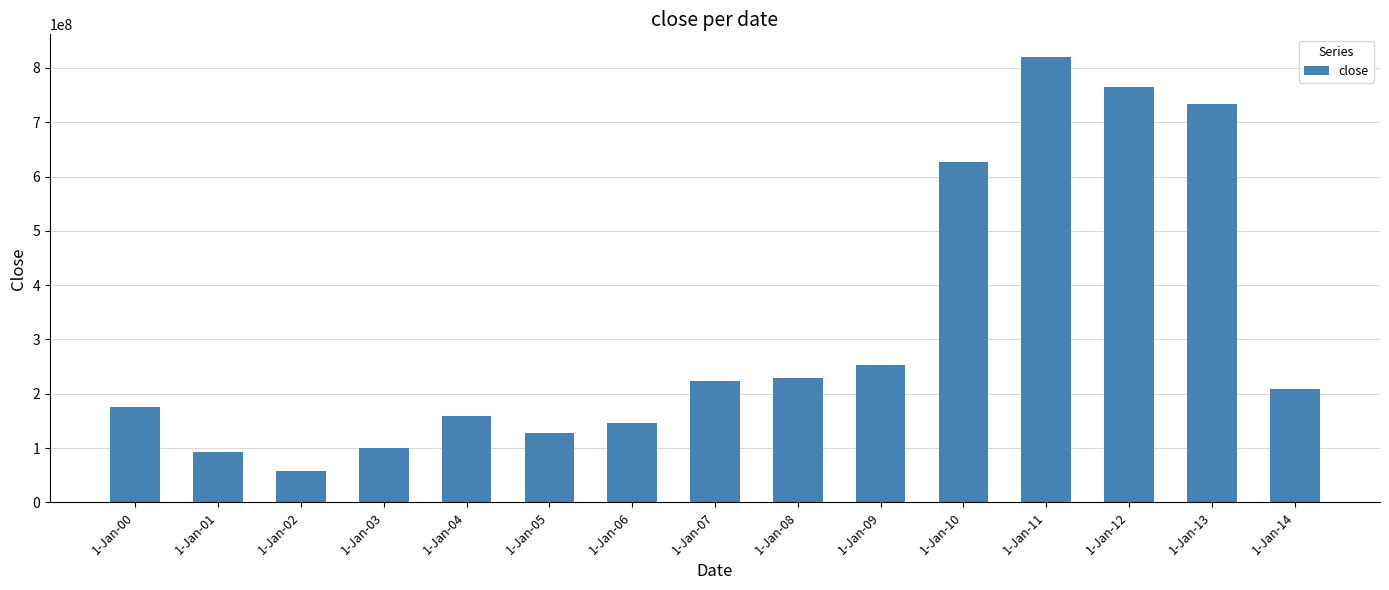

What is the difference between the second highest and minimum values?

707434262.5